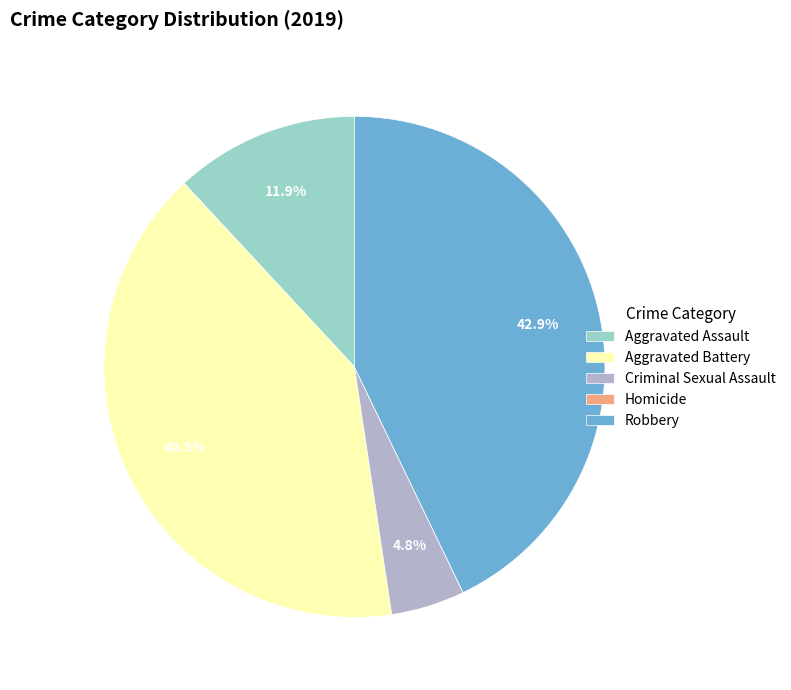

To the nearest percent, what is the difference between the Aggravated Assault and Criminal Sexual Assault slice percentages?

7%